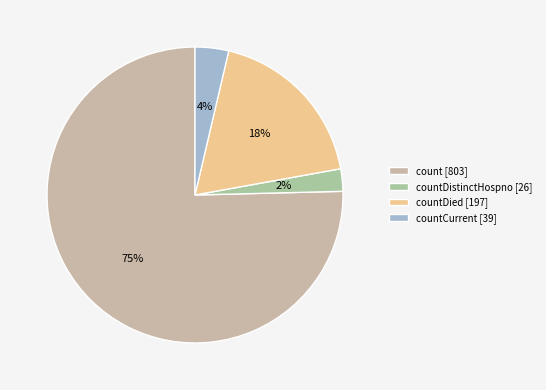

How many slices are in this pie chart?

4